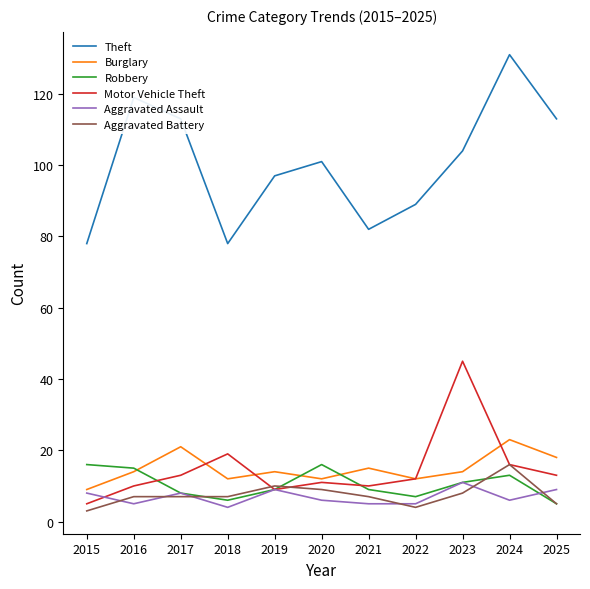

What is the sum of the Aggravated Battery values at 2025 and 2019?

15